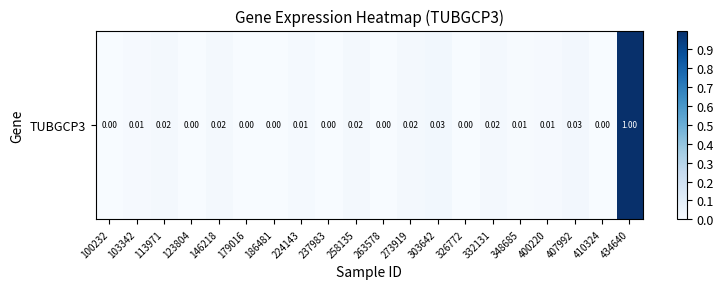

True or false: the data shows 0.5 at 326772.

False